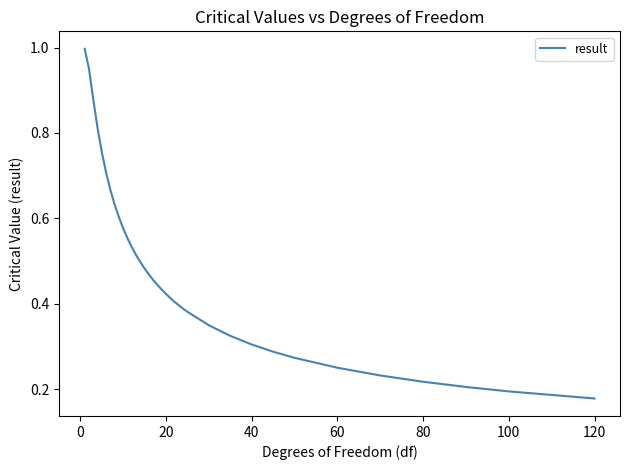

What is the greatest value displayed?

1.0